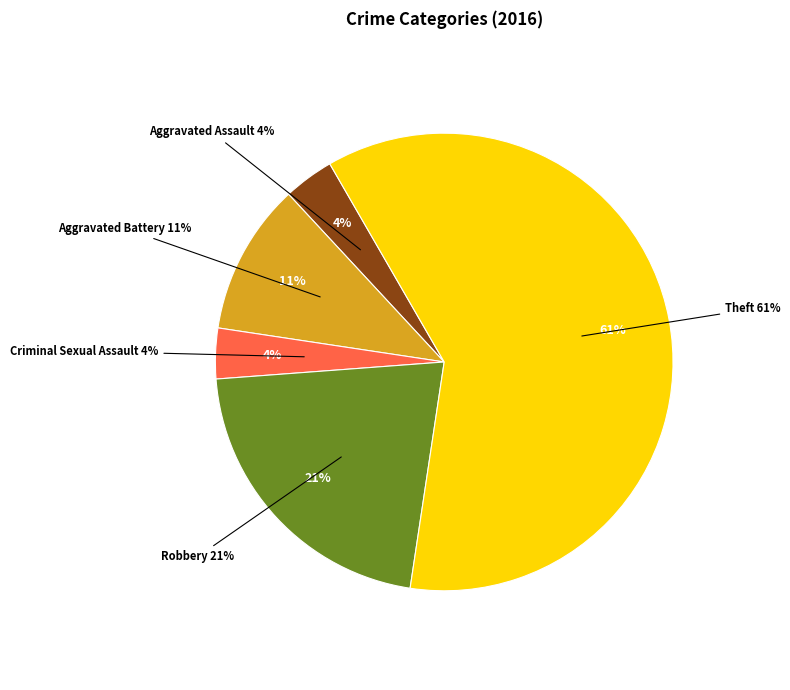

True or false: Criminal Sexual Assault accounts for 1% of the total.

False